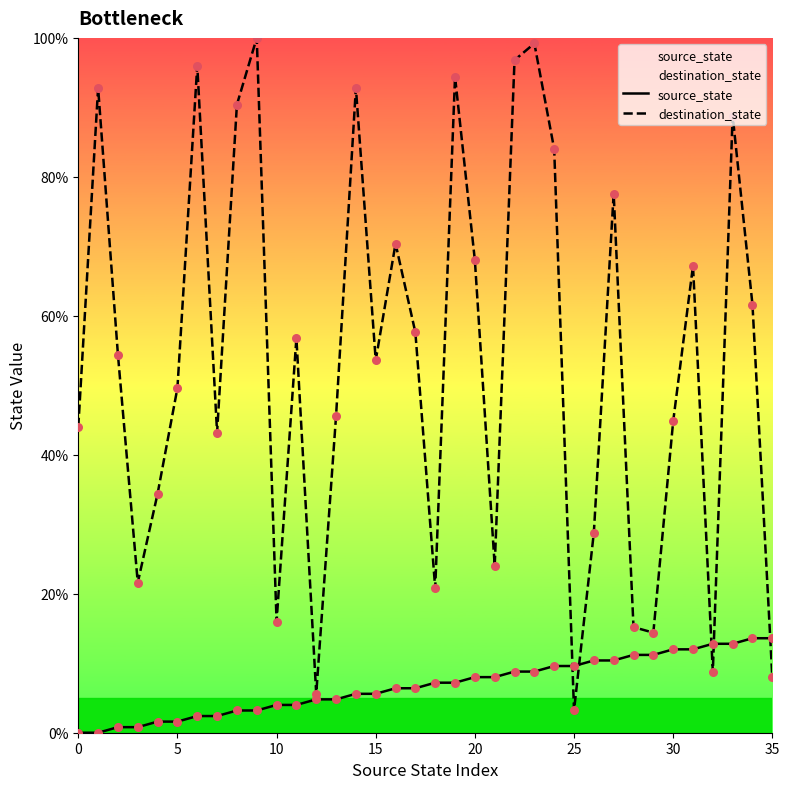

Which series has the widest spread of Y values?

destination_state